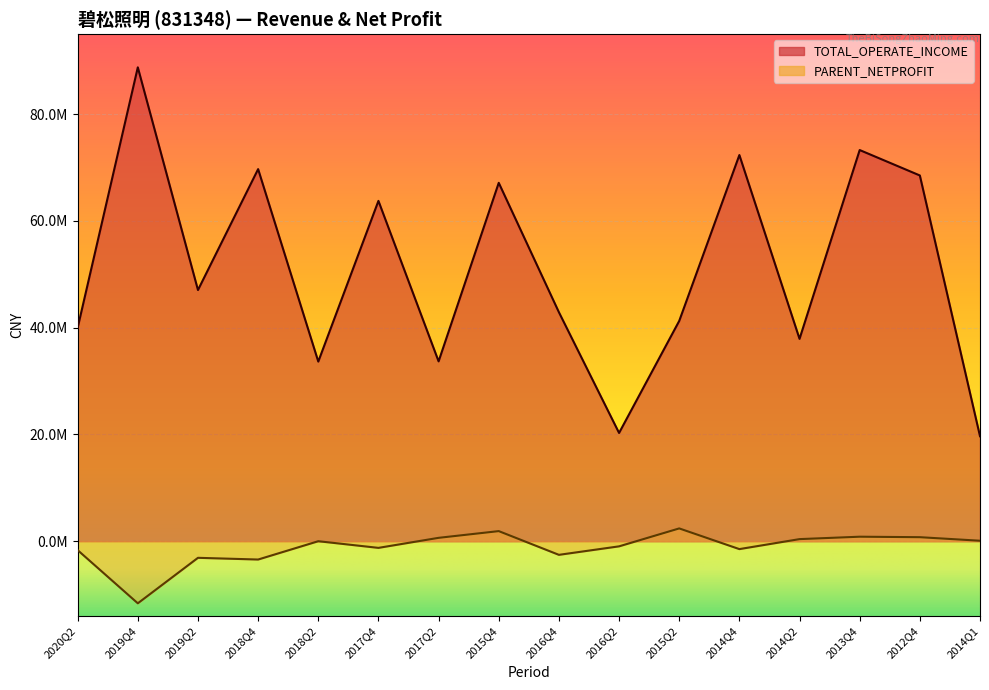

True or false: PARENT_NETPROFIT and TOTAL_OPERATE_INCOME cross at least once.

False